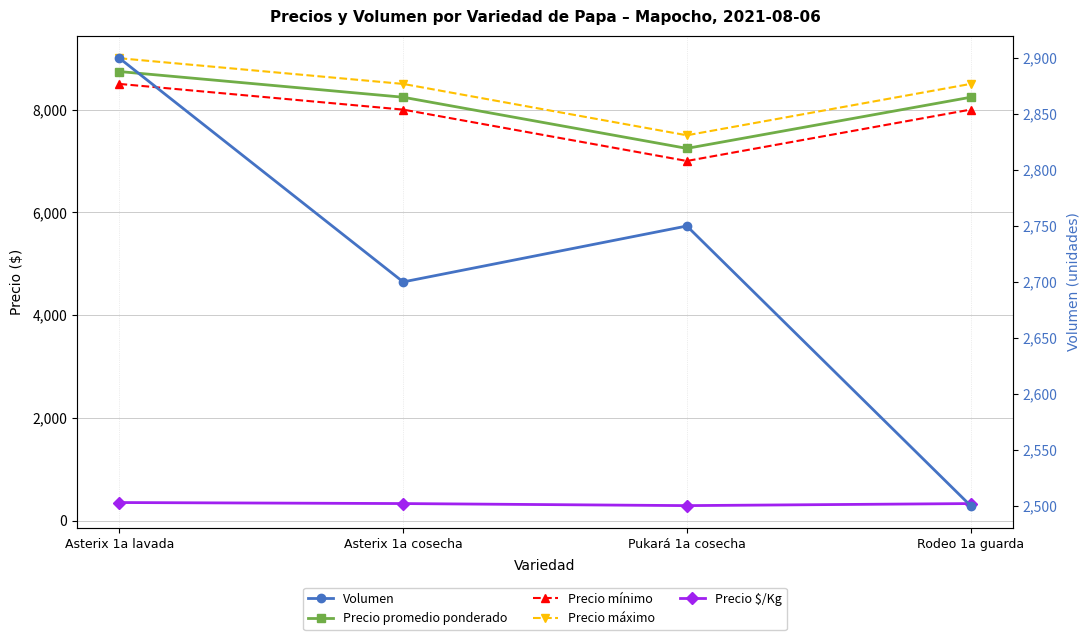

What is the smallest value displayed?

290